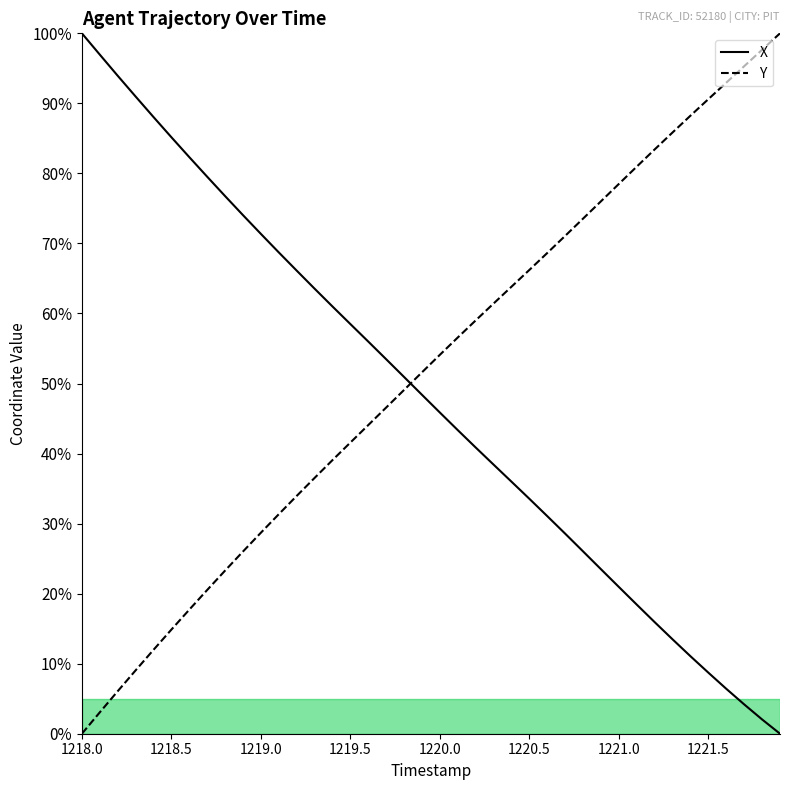

True or false: Y has more than 1 interior local peaks.

False